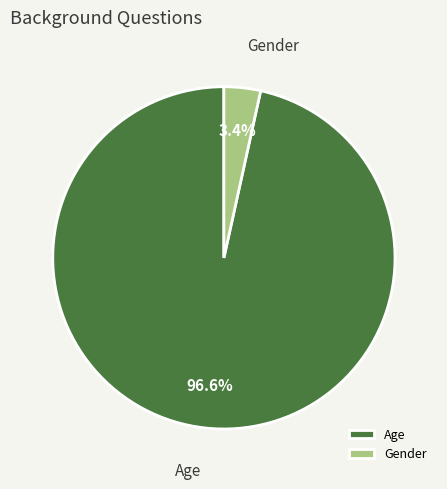

Between Gender and Age, which is larger?

Age